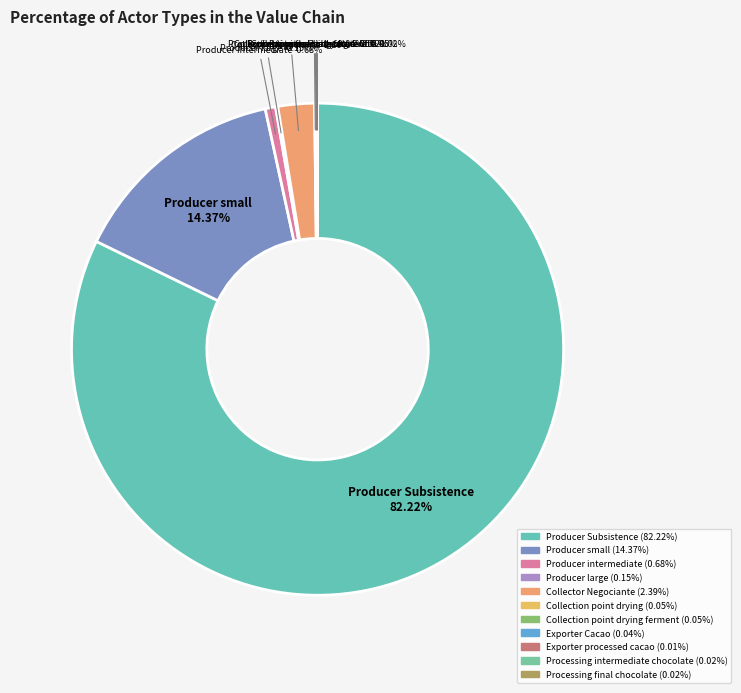

What is the smallest slice in the pie chart?

Exporter processed cacao